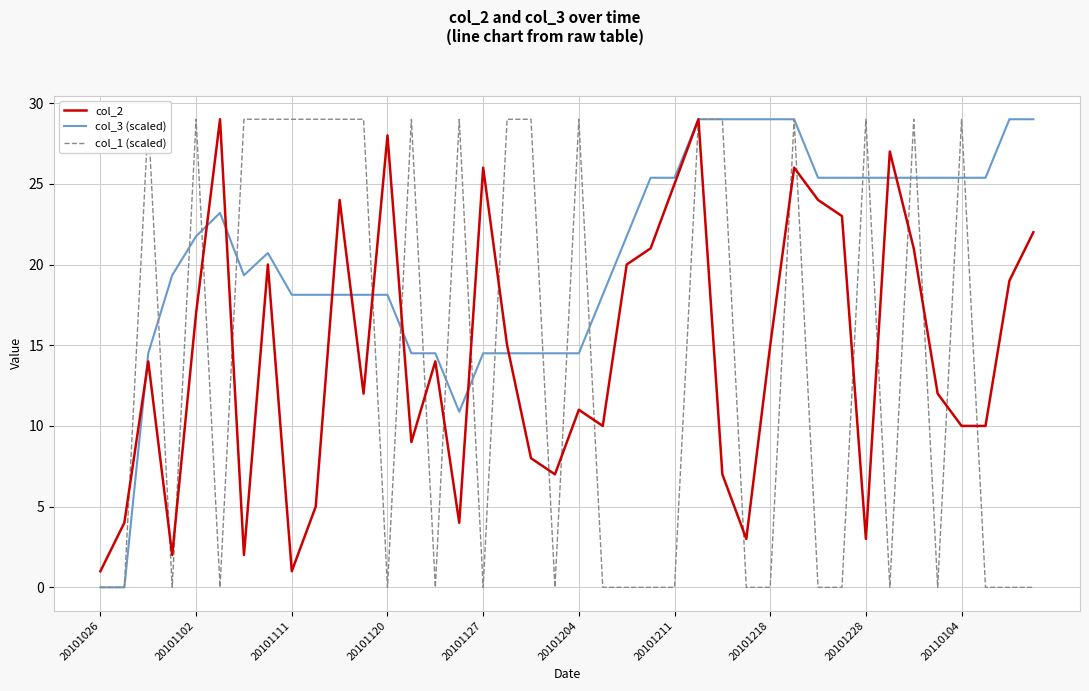

What are all the series names shown in the legend?

col_2, col_3 (scaled), col_1 (scaled)